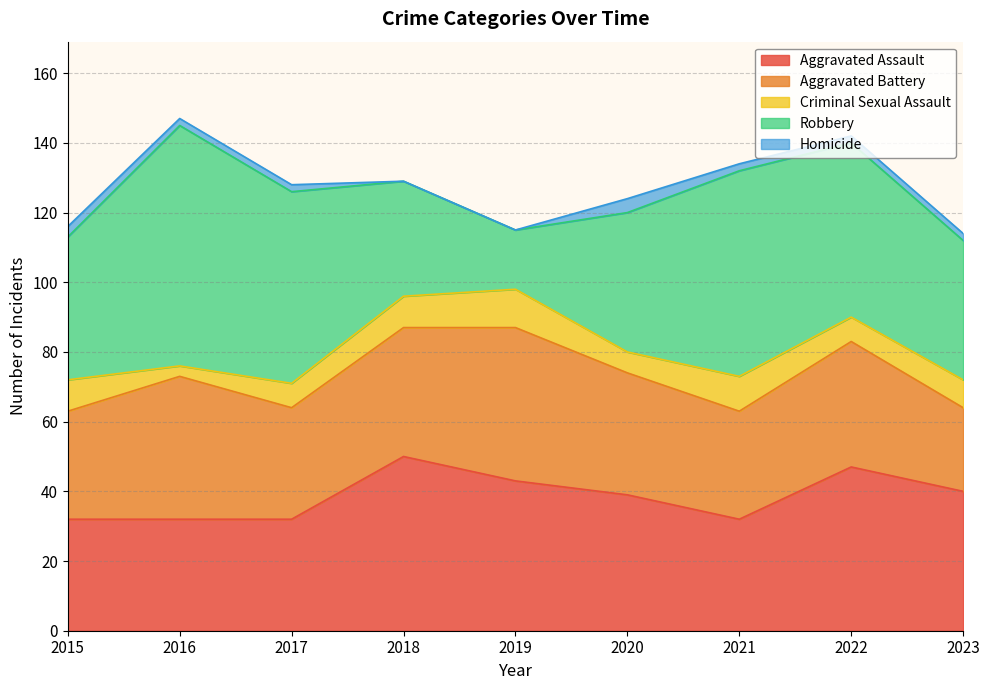

The Homicide series shows 2 at 2017. True or false?

True